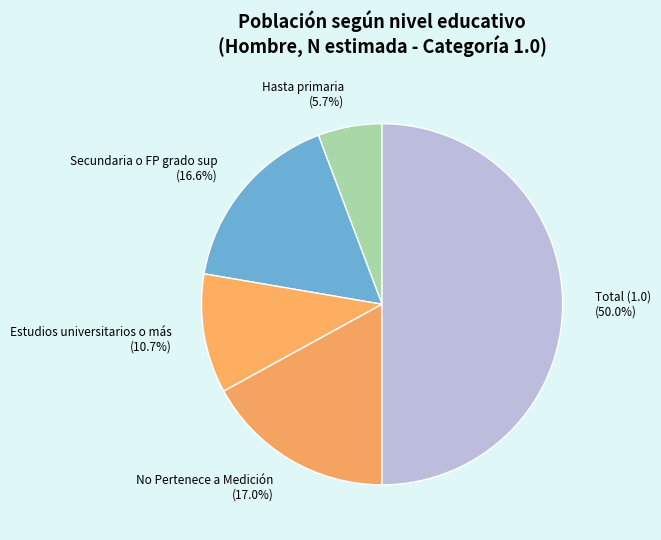

To the nearest percent, what is the difference between the Hasta primaria and Total (1.0) slice percentages?

44%